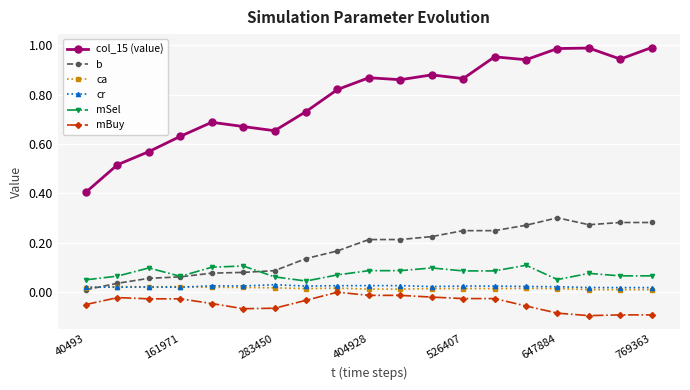

True or false: col_15 (value) and mSel cross at least once.

False